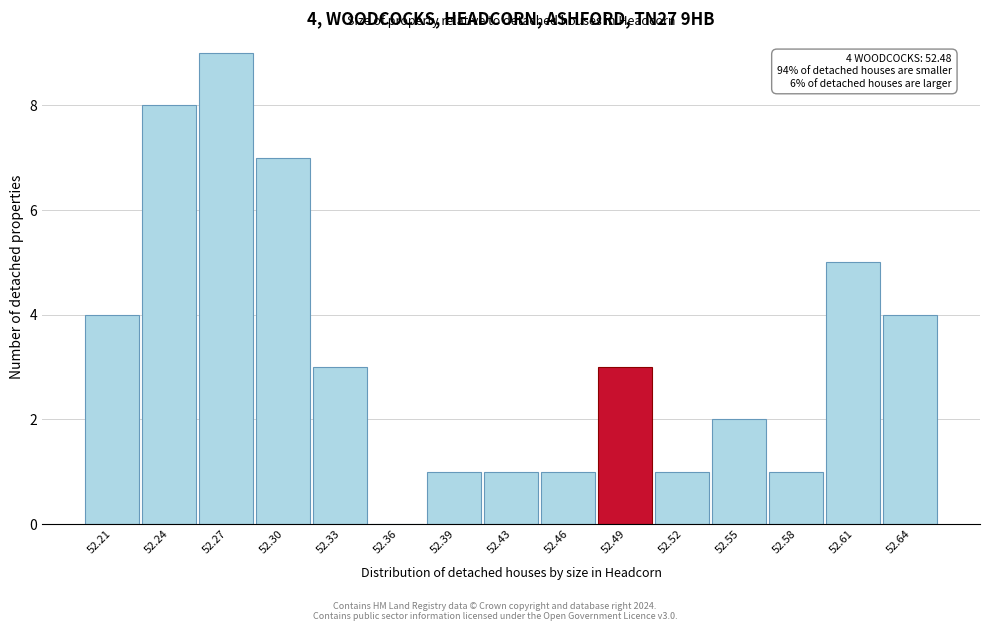

Which range on the x-axis has the tallest bar?

52.255 to 52.285